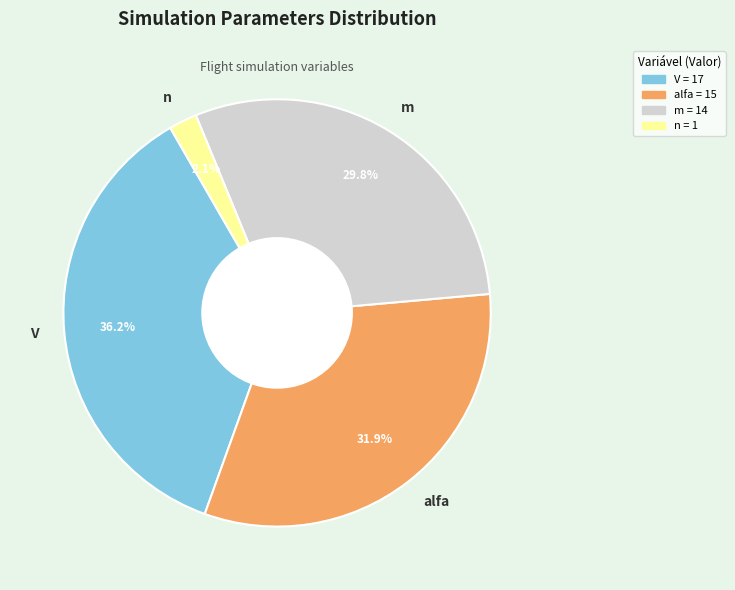

Which has a higher value, alfa or m?

alfa